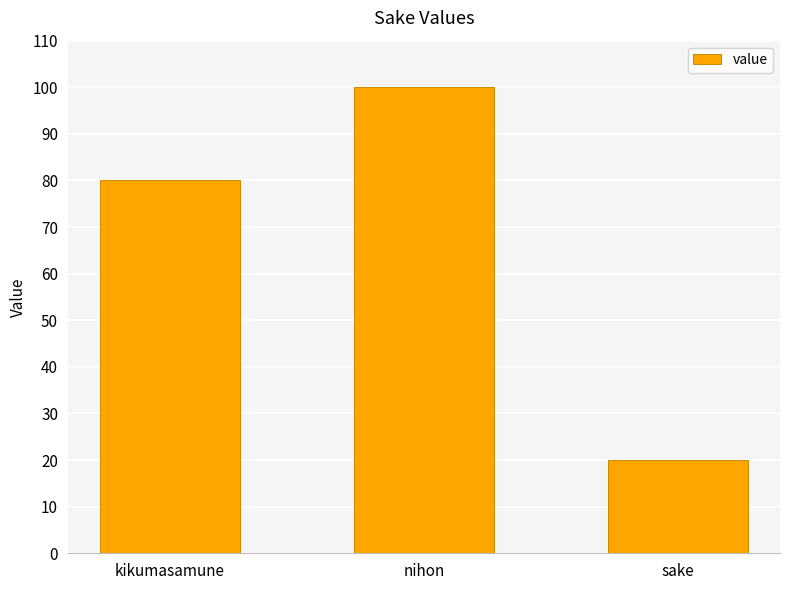

Where is the data nearest to the value 60?

kikumasamune